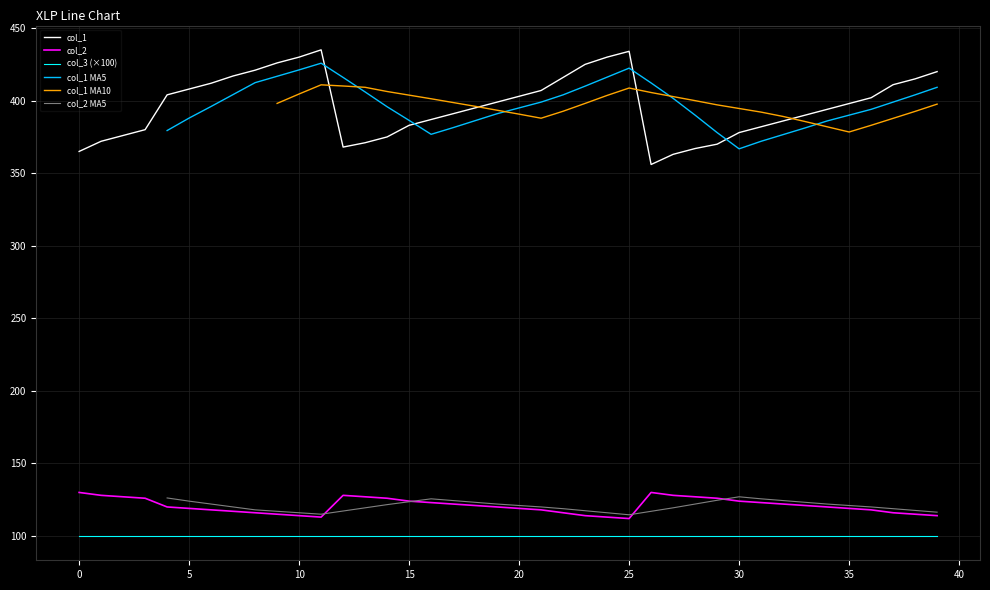

Which series has the largest total across all categories?

col_1